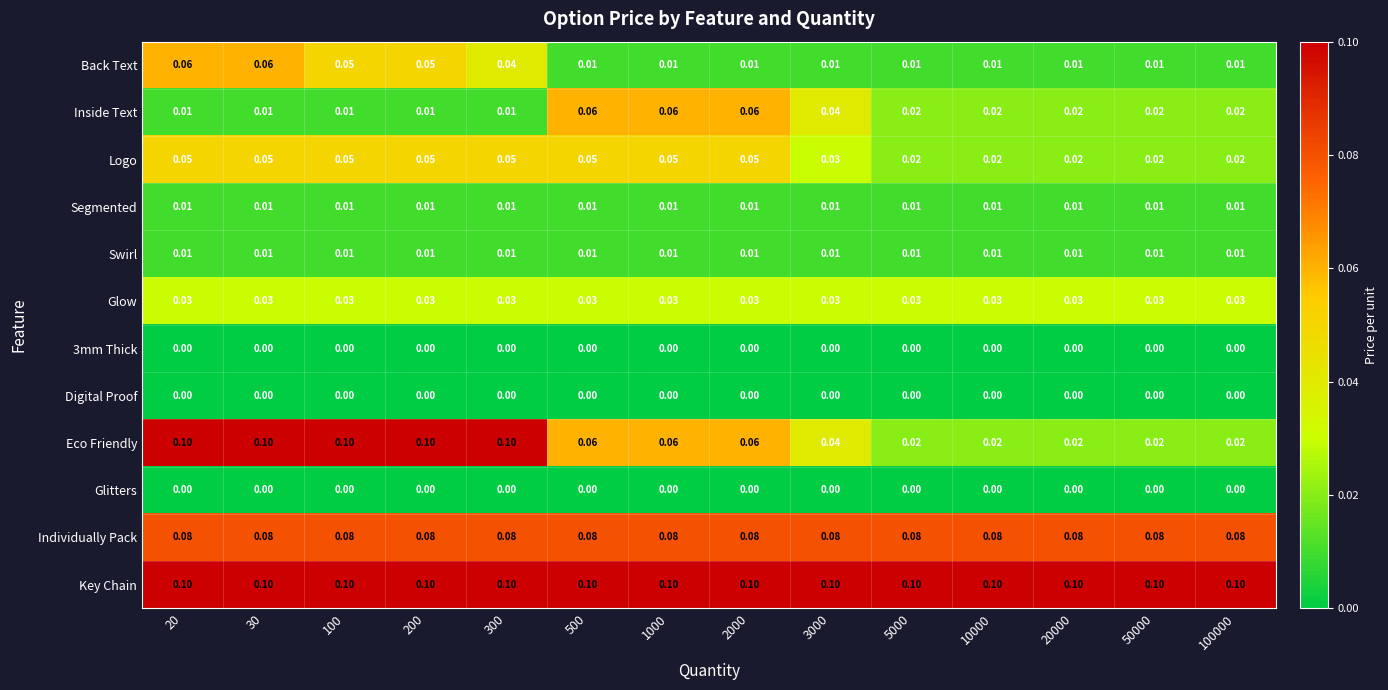

Which series has the largest range (max minus min)?

Eco Friendly